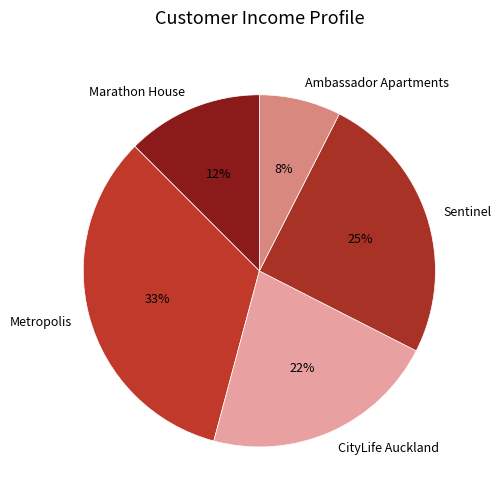

How many segments does this pie chart have?

5